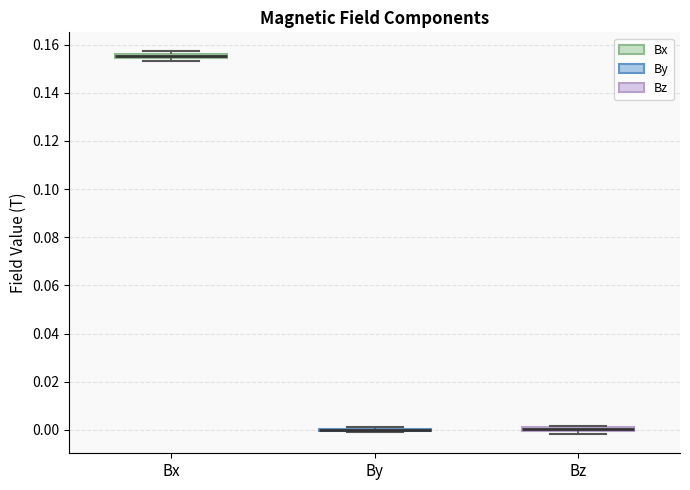

Where is the upper edge of the box for Bz on the y-axis? The values are not printed on the chart, so give them approximately, as read against the axis.

0.002